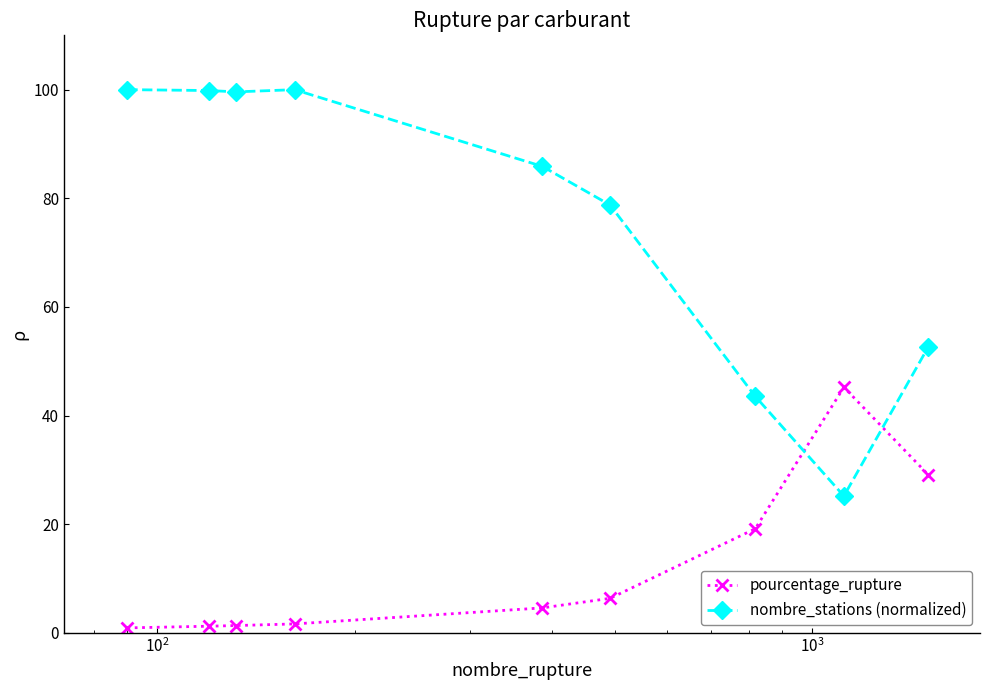

Which series has the largest range (max minus min)?

nombre_stations (normalized)